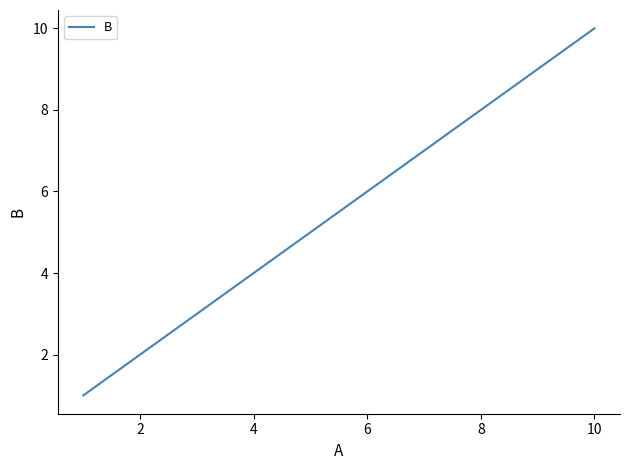

True or false: there are more than 2 points higher than both neighbors.

False